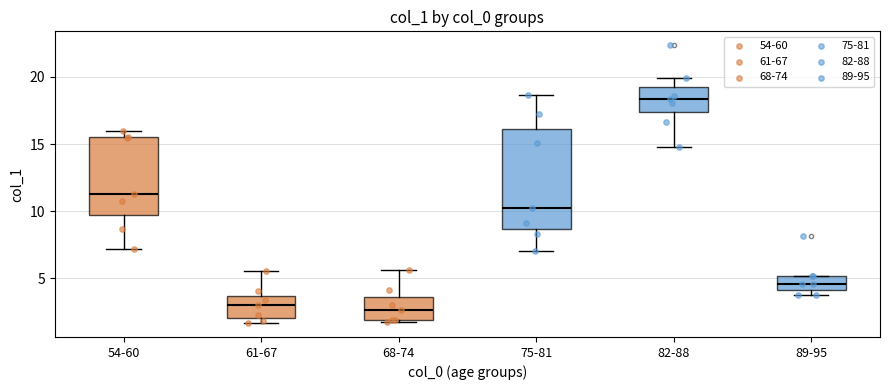

Reading left to right, read every box against the y-axis: the position of its median line, the range the box covers, and the ends of its whiskers. The values are not printed on the chart, so give them approximately, as read against the axis.

54-60: median 11.0, box 9.5 to 15.5, whiskers 7.0 to 16.0
61-67: median 3.0, box 2.0 to 3.5, whiskers 1.5 to 5.5
68-74: median 2.5, box 2.0 to 3.5, whiskers 1.5 to 5.5
75-81: median 10.0, box 8.5 to 16.0, whiskers 7.0 to 18.5
82-88: median 18.5, box 17.5 to 19.5, whiskers 15.0 to 20.0
89-95: median 4.5, box 4.0 to 5.0, whiskers 3.5 to 5.0